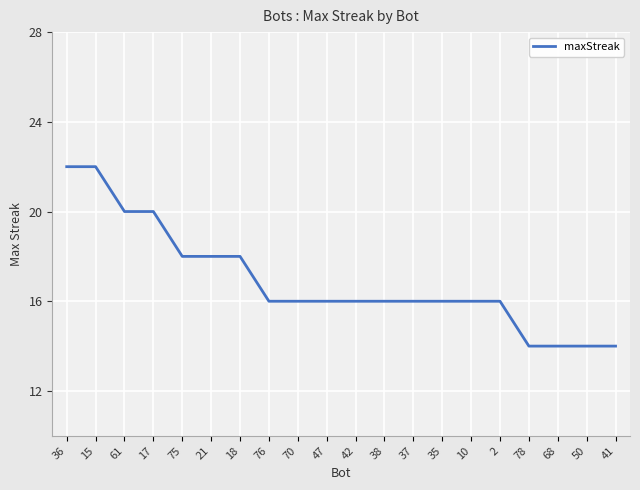

How many lines are shown in the chart?

1